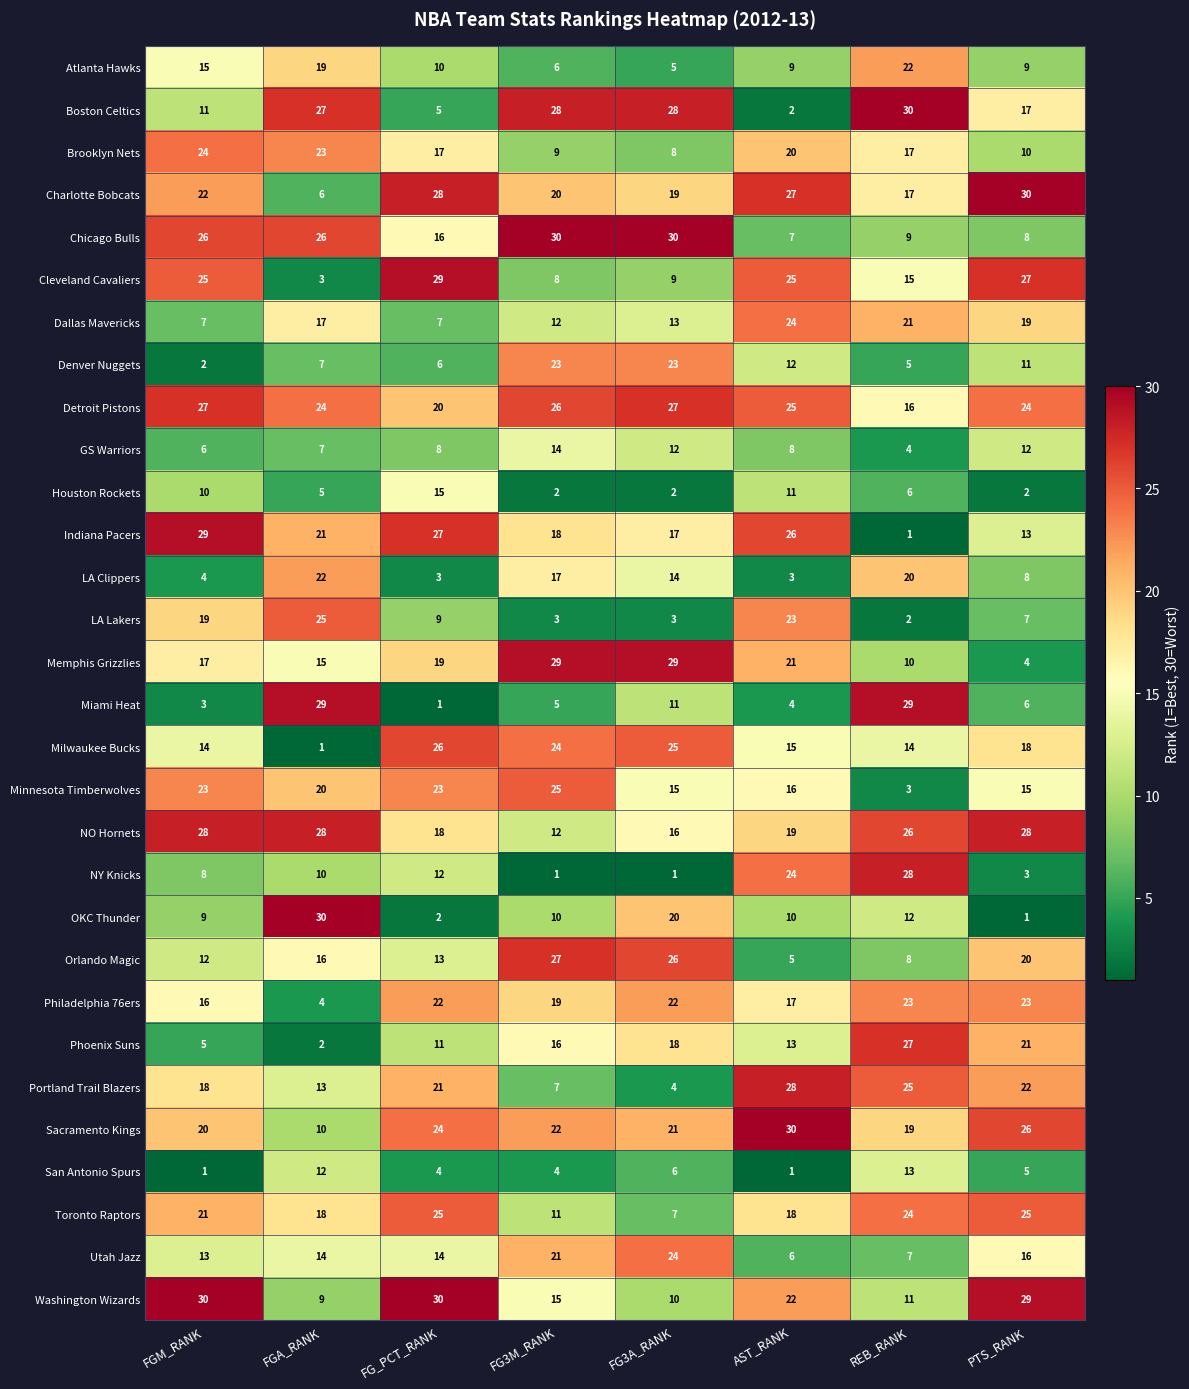

How many values in the Denver Nuggets series are below 11?

4